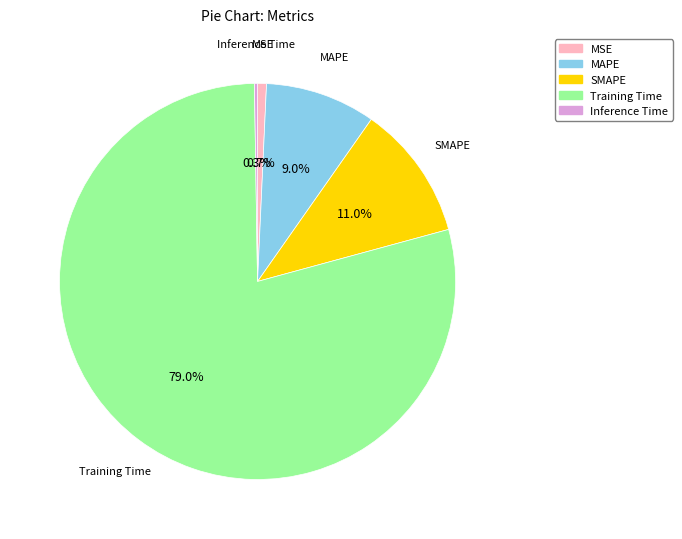

Is Training Time the majority of the pie?

Yes